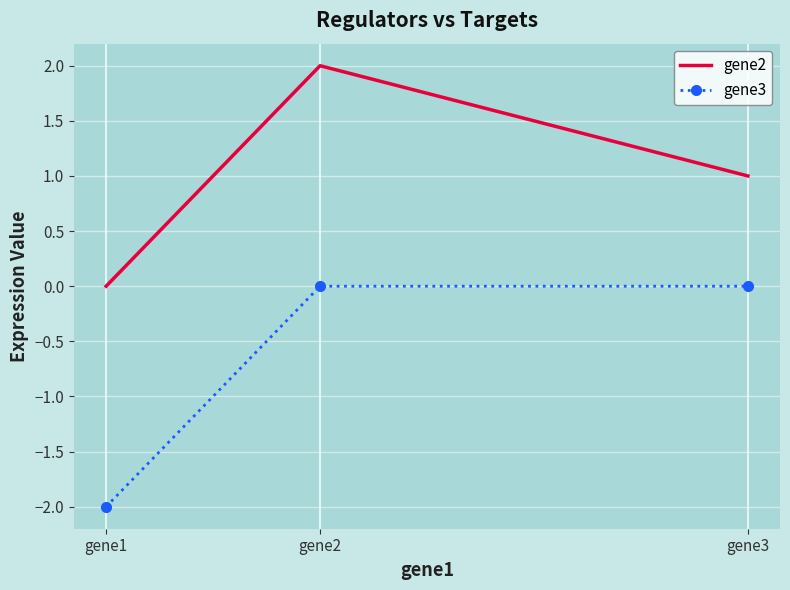

What is the difference between the highest and lowest values at gene3?

1